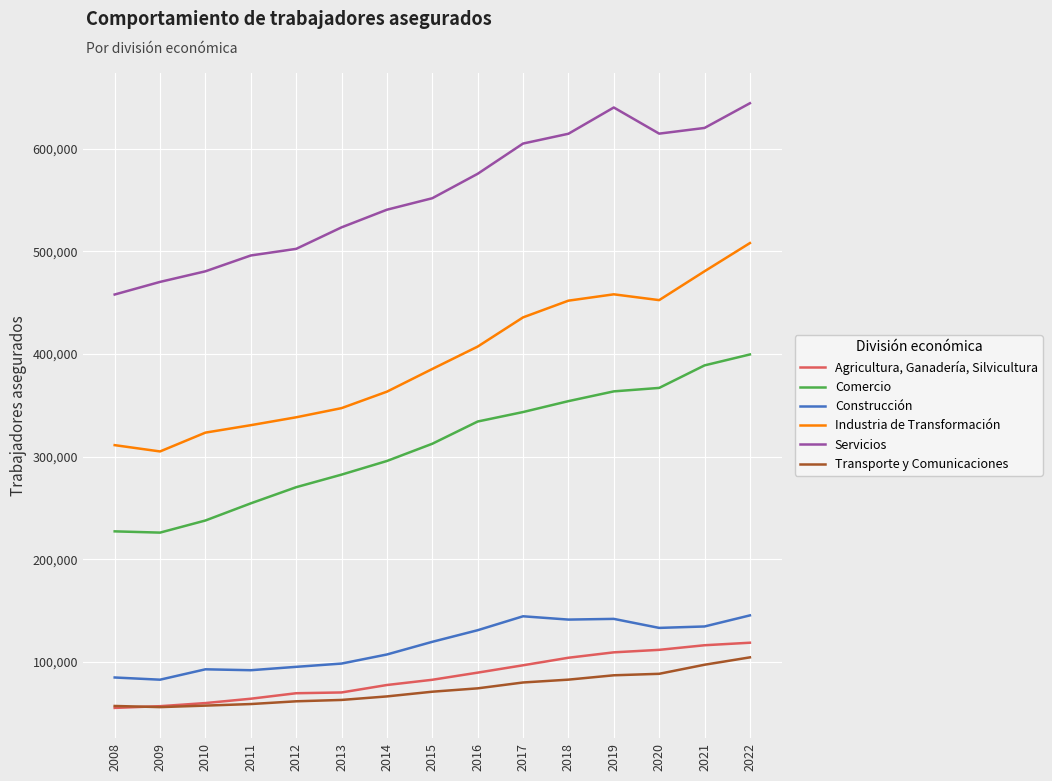

What is the difference between the highest and lowest values at 2013?

460504